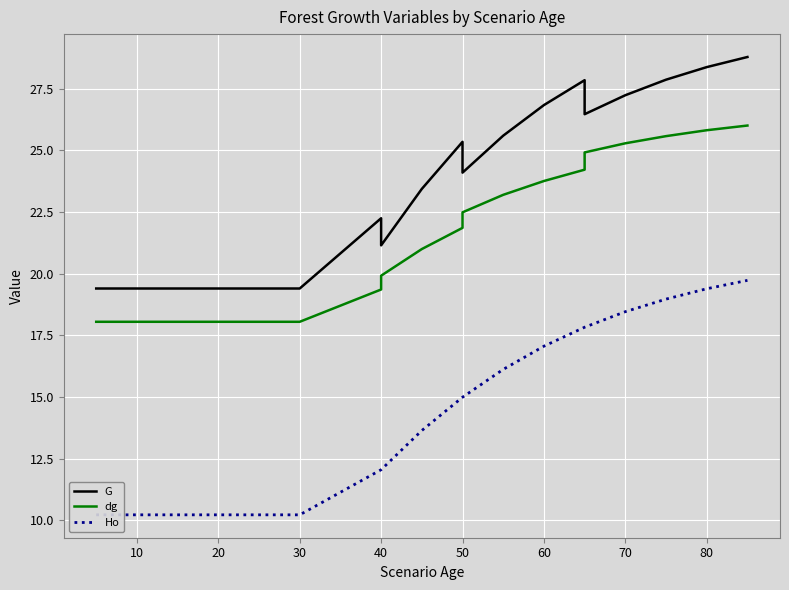

True or false: dg and G cross at least once.

False